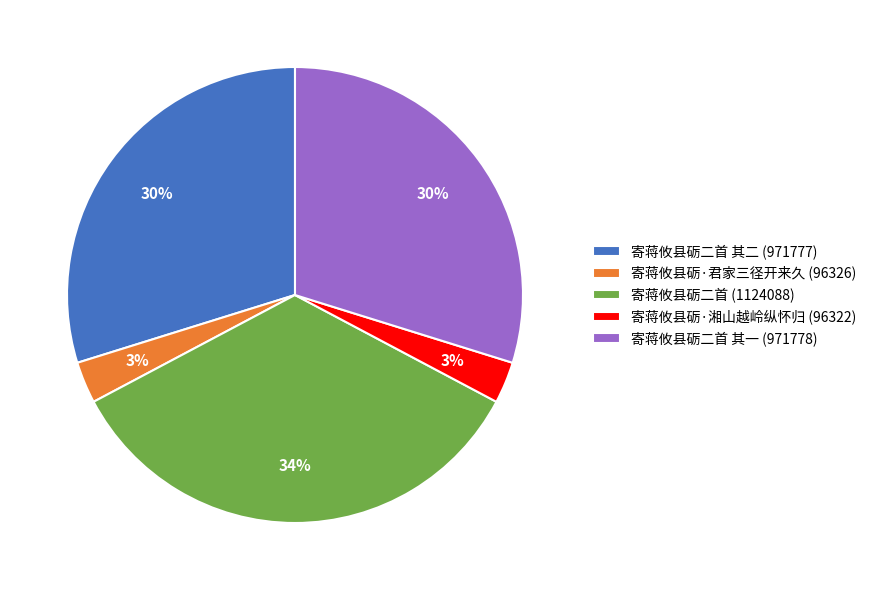

Which category has the biggest portion of the pie?

寄蒋攸县砺二首 (1124088)